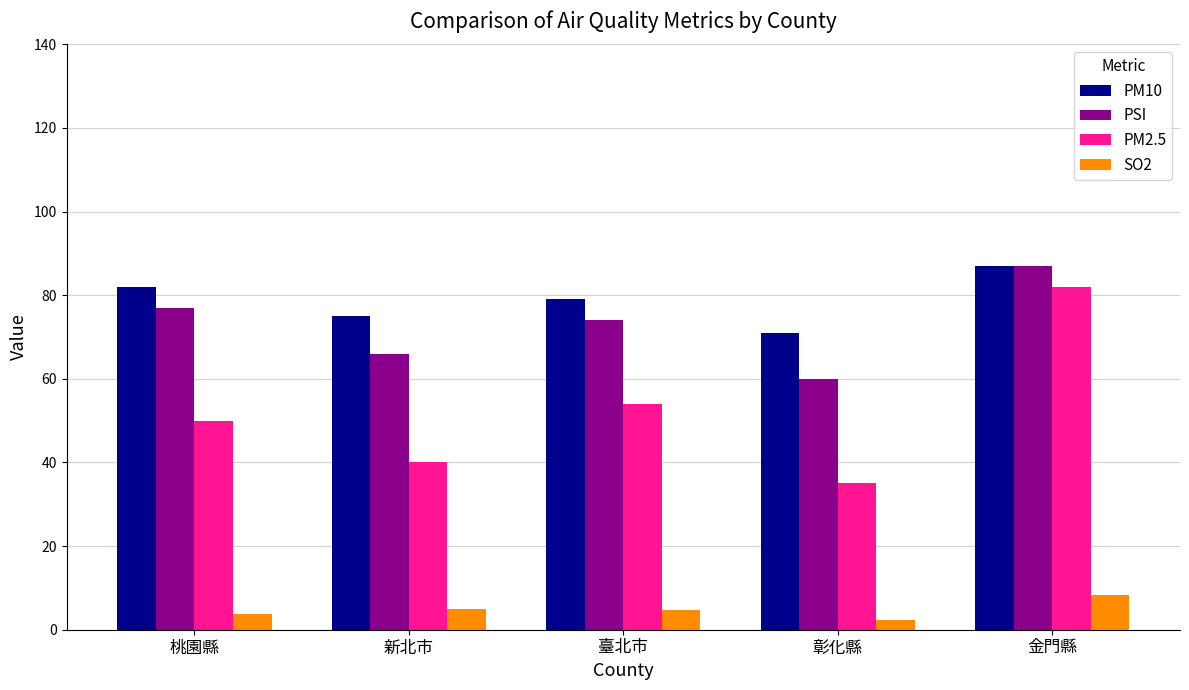

Is the value of PSI at 桃園縣 greater than the value of PM10 at 金門縣?

No